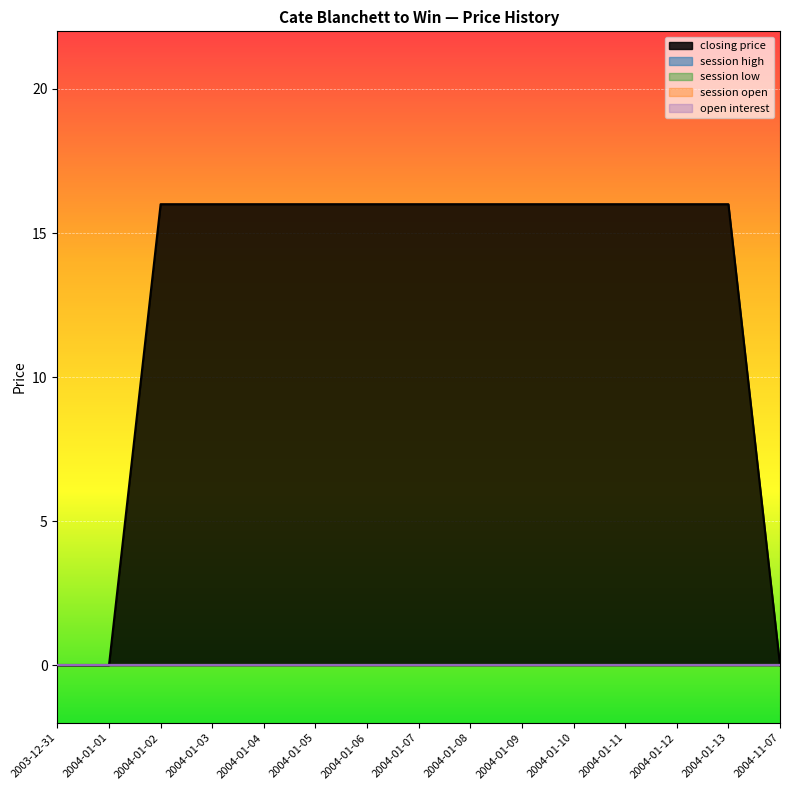

True or false: session high and session open cross at least once.

False